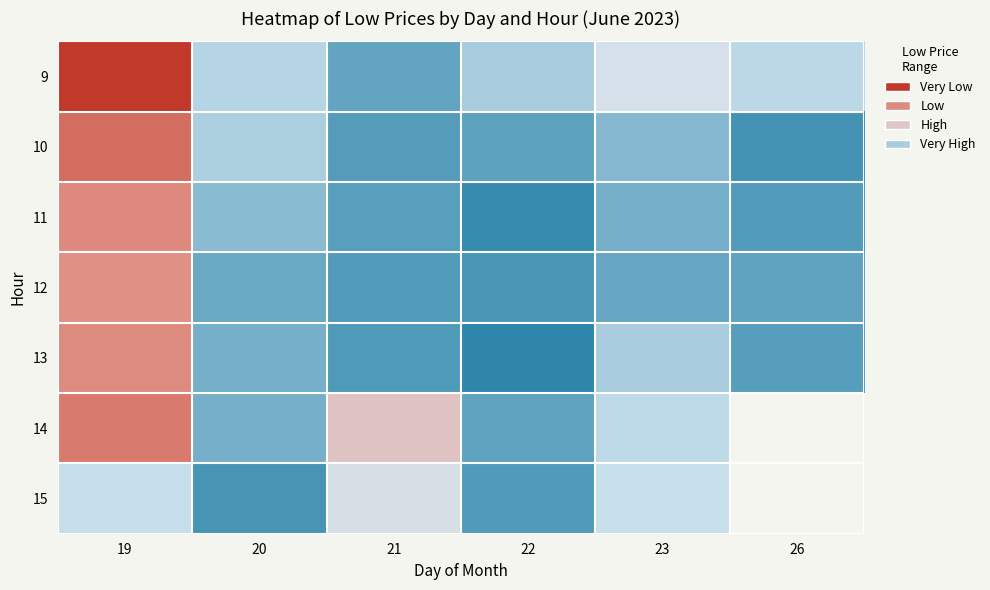

What value does the 9 series have at 21?

477.9